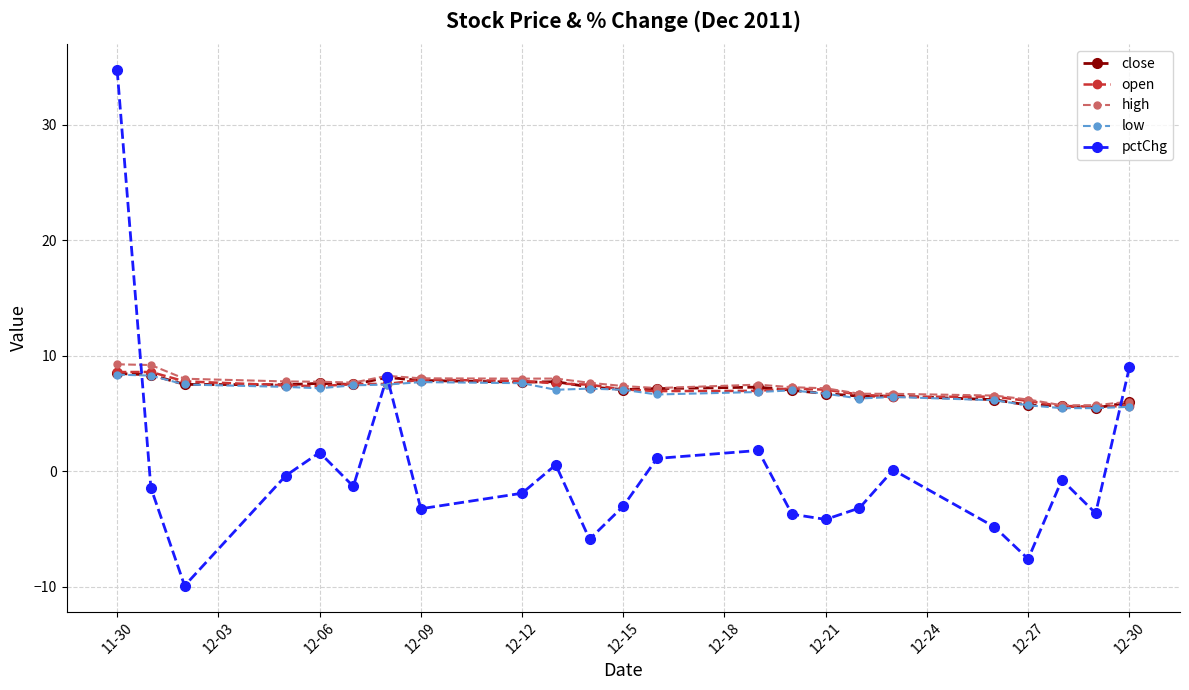

What is the smallest value displayed?

-9.9